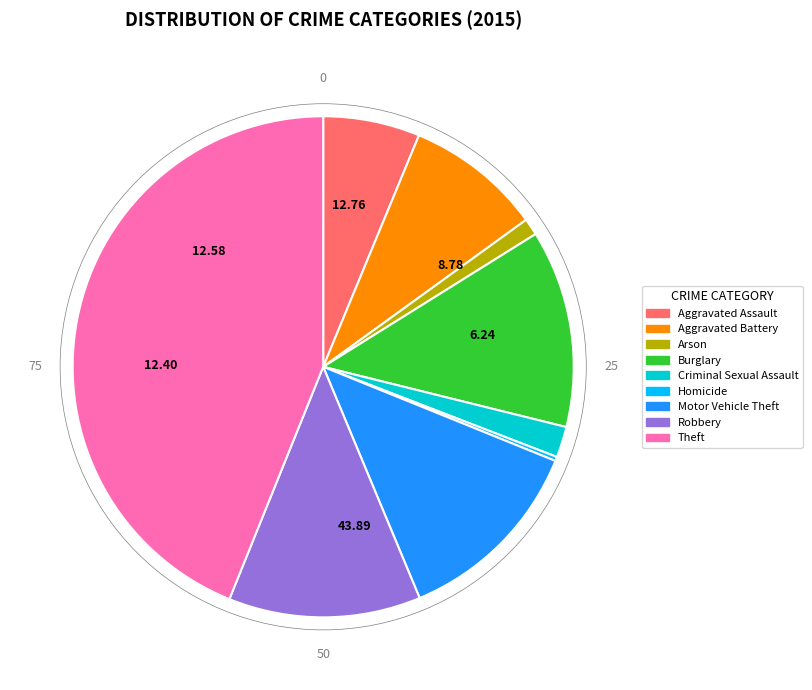

Between Aggravated Assault and Aggravated Battery, which is larger?

Aggravated Battery